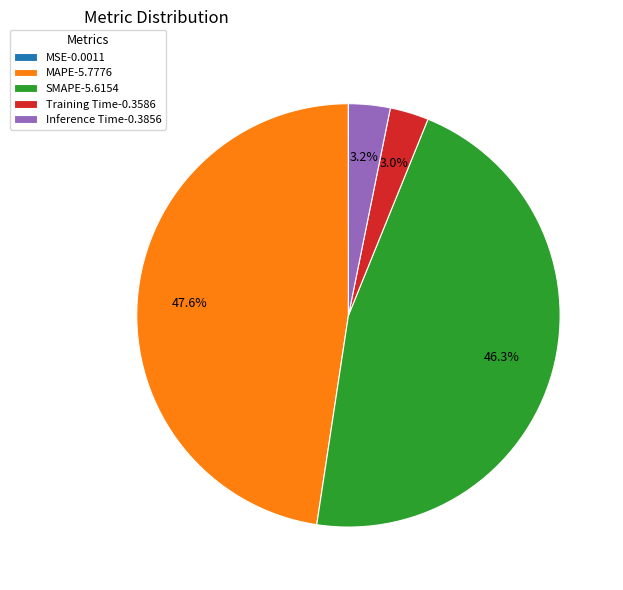

True or false: SMAPE accounts for 61% of the total.

False